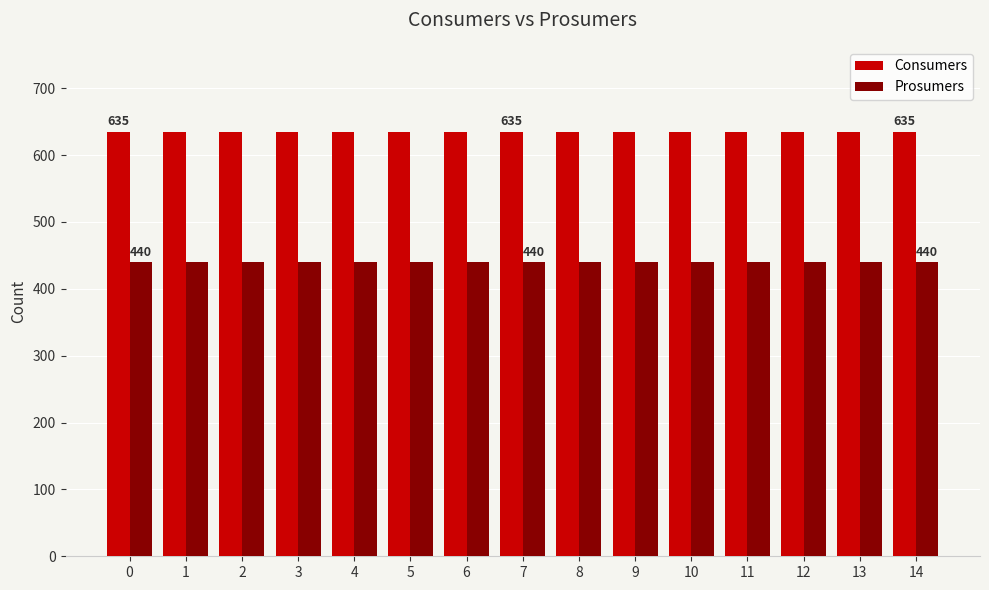

Reading left to right, what are all the values shown in this chart?

Consumers: 635	635	635	635	635	635	635	635	635	635	635	635	635	635	635
Prosumers: 440	440	440	440	440	440	440	440	440	440	440	440	440	440	440